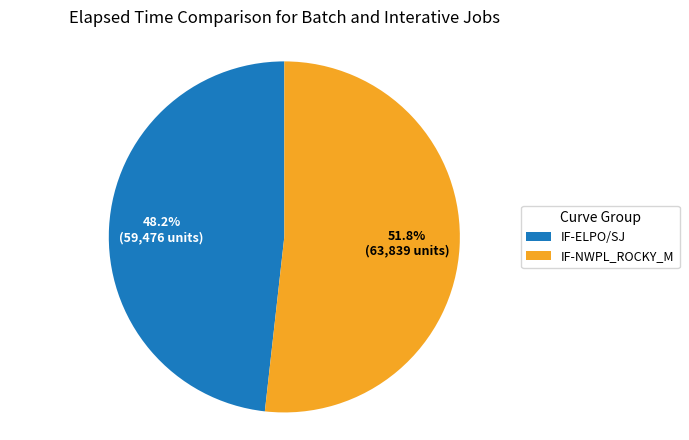

Does any single category account for the majority?

Yes